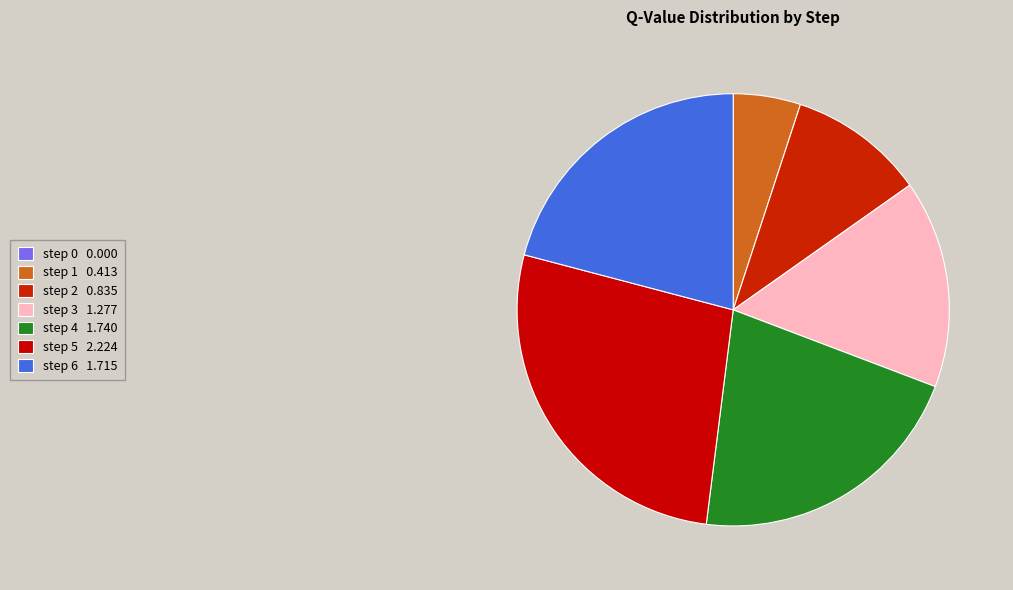

Is there a majority slice in this chart?

No